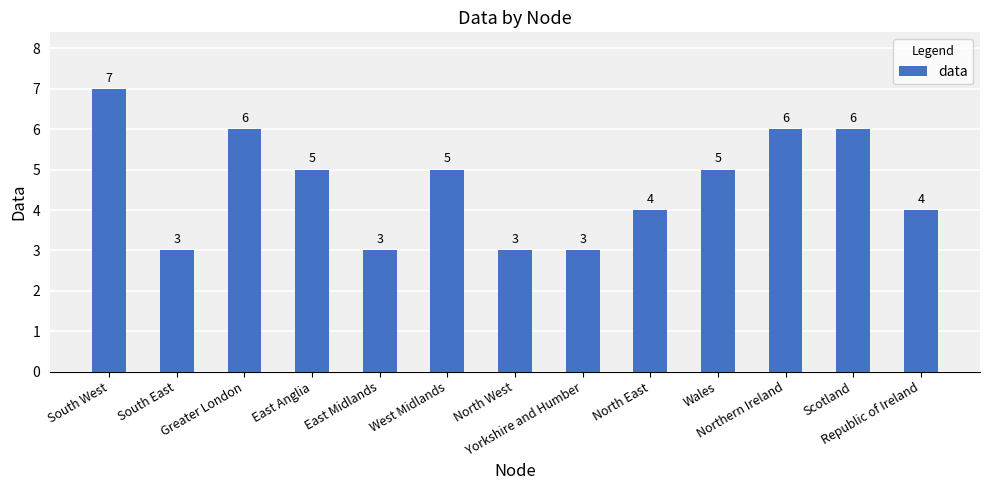

What is the label of the 10th bar from the right?

East Anglia